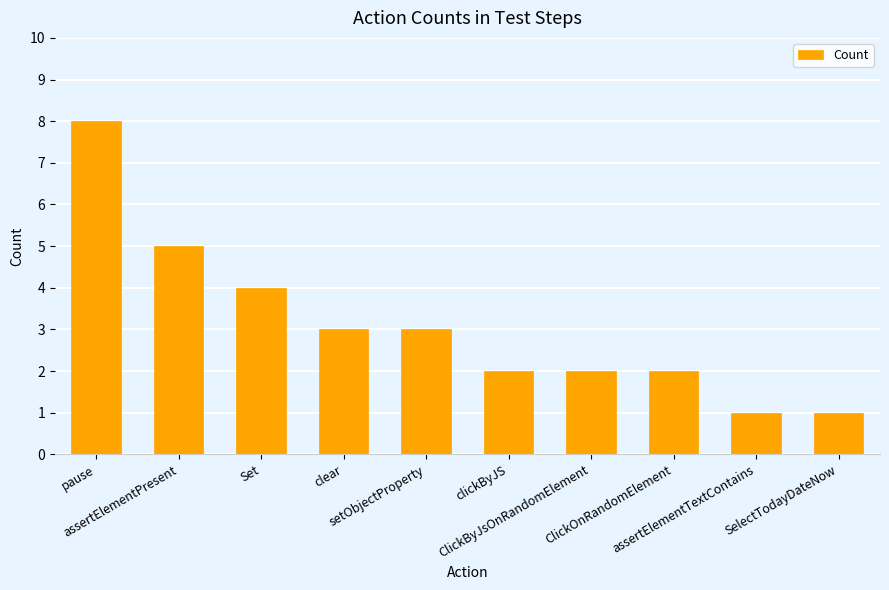

What is the difference between the maximum and minimum values?

7